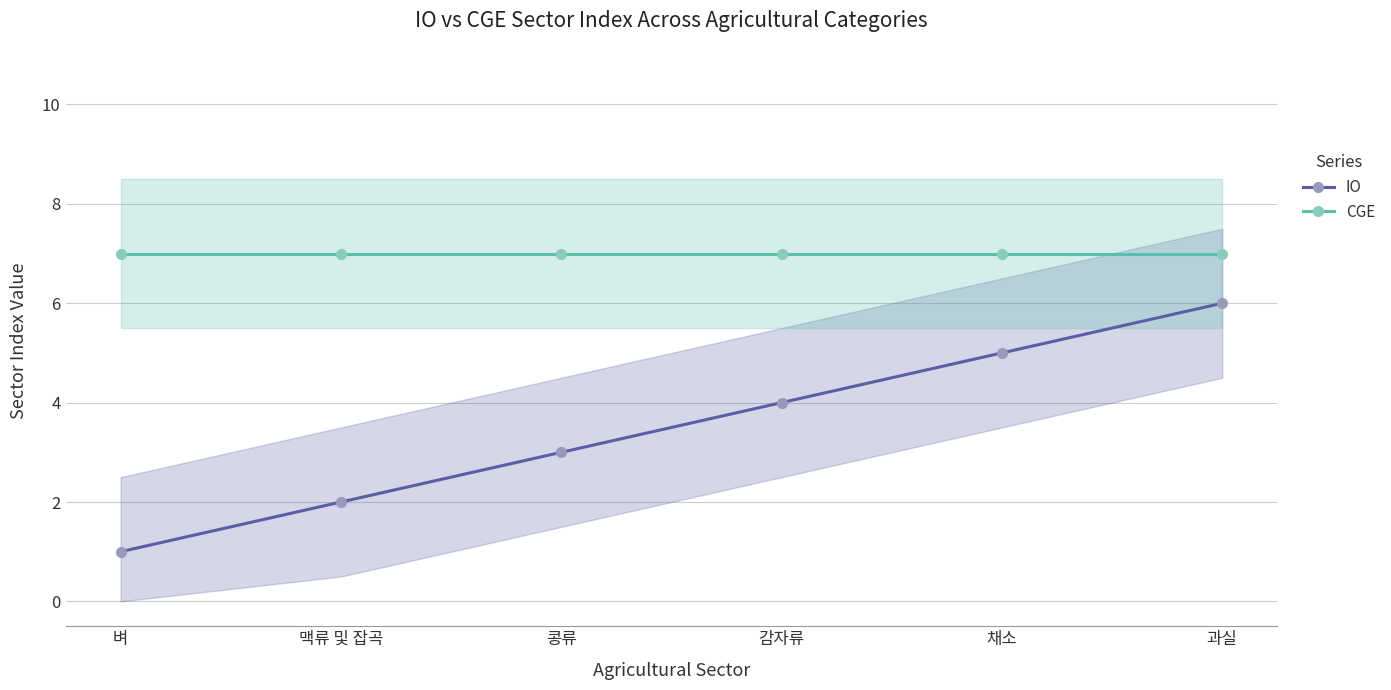

Which series changed the most between 감자류 and 채소?

IO